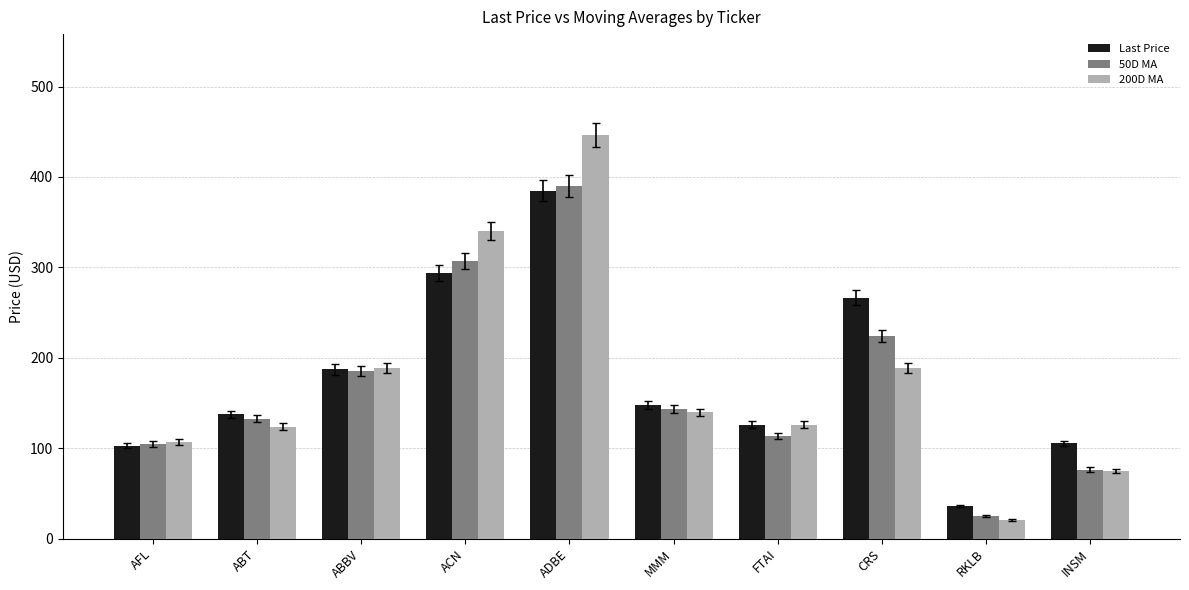

Rank the series by their maximum value, from highest to lowest.

200D MA, 50D MA, Last Price